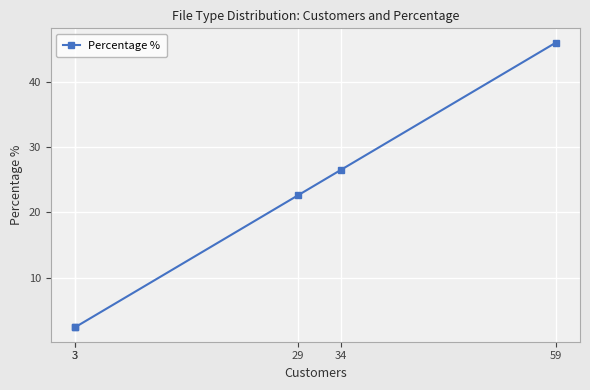

At which label is the value closest to 24?

29